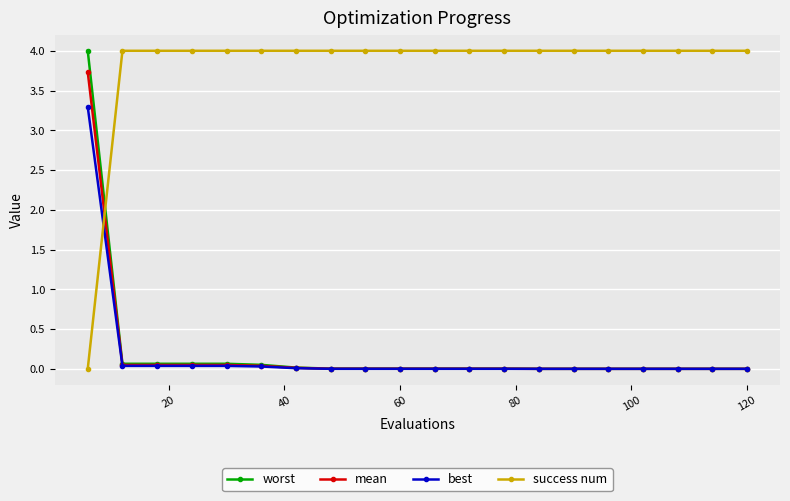

Which series has the largest total across all categories?

success num